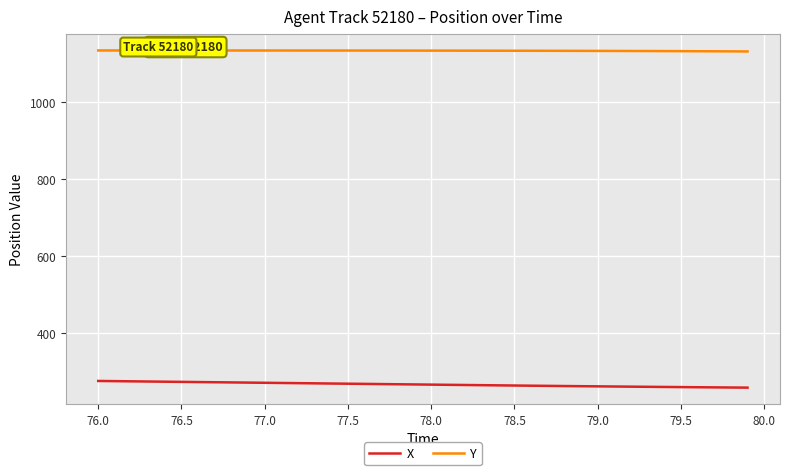

True or false: Y and X cross at least once.

False